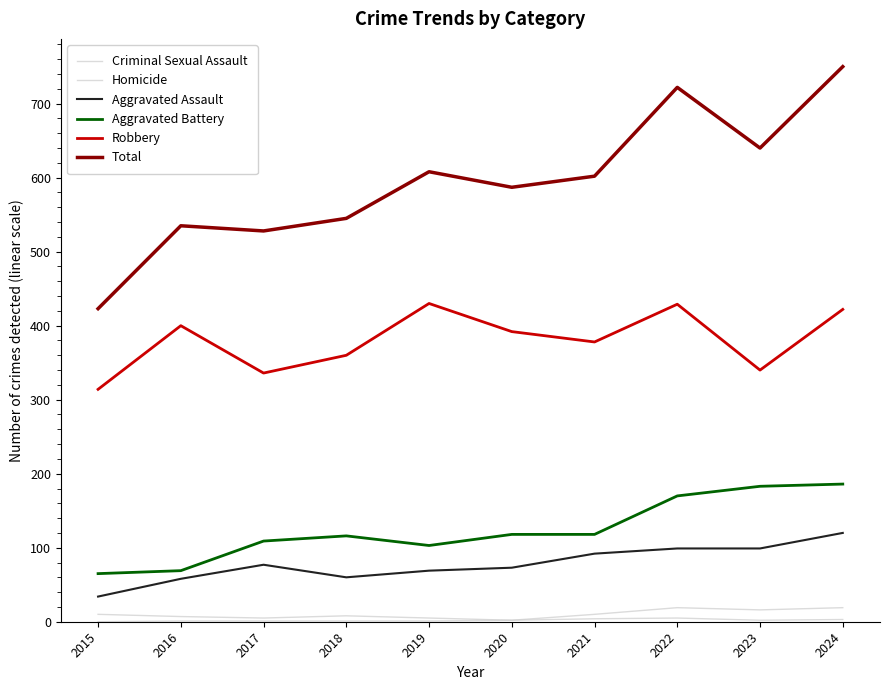

What is the difference between the second highest and minimum values in the Total series?

299